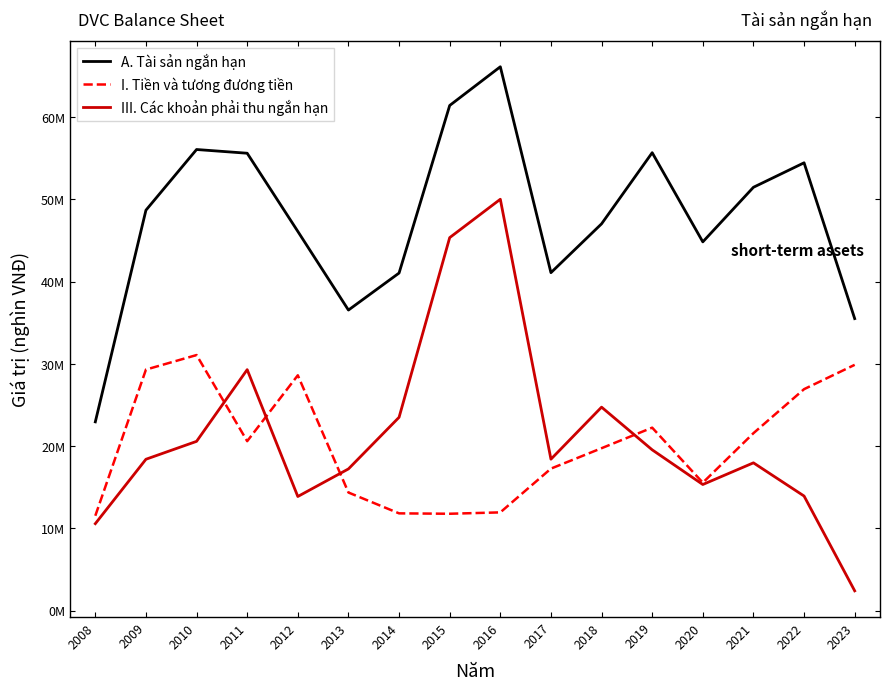

At which category does A. Tài sản ngắn hạn reach its first local valley?

2013